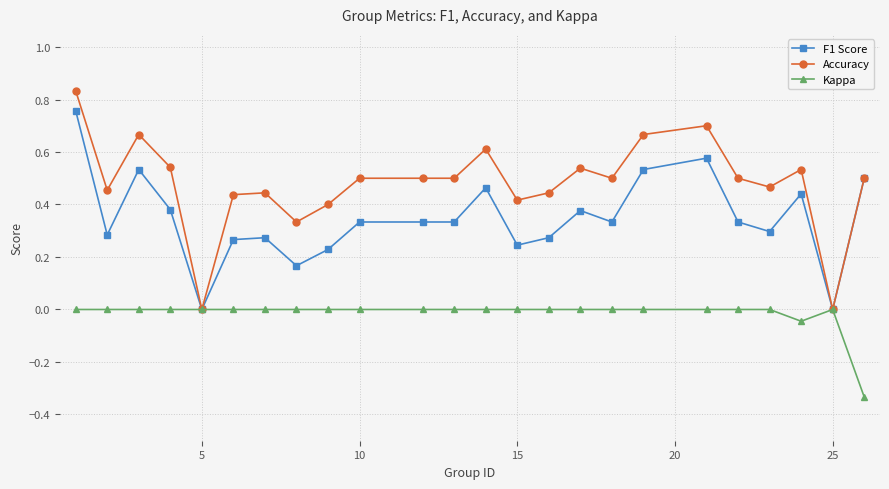

Which series has the largest range (max minus min)?

Accuracy